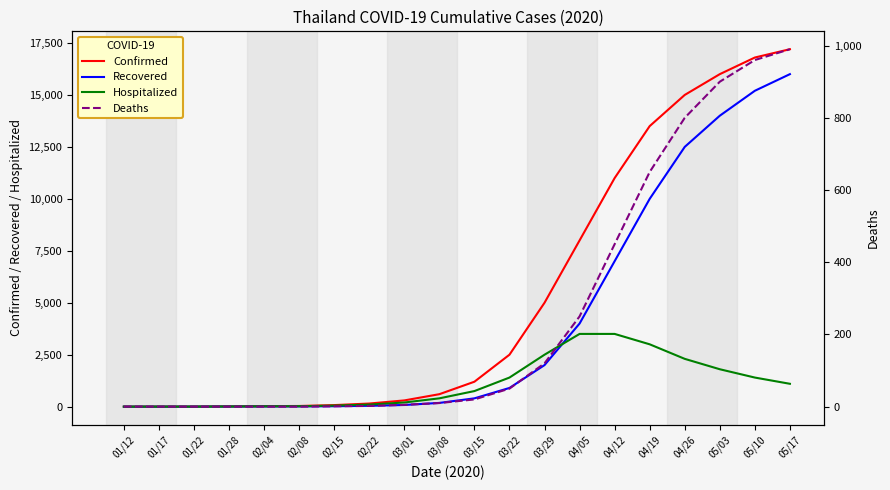

Where is Hospitalized nearest to the value 1750?

05/03